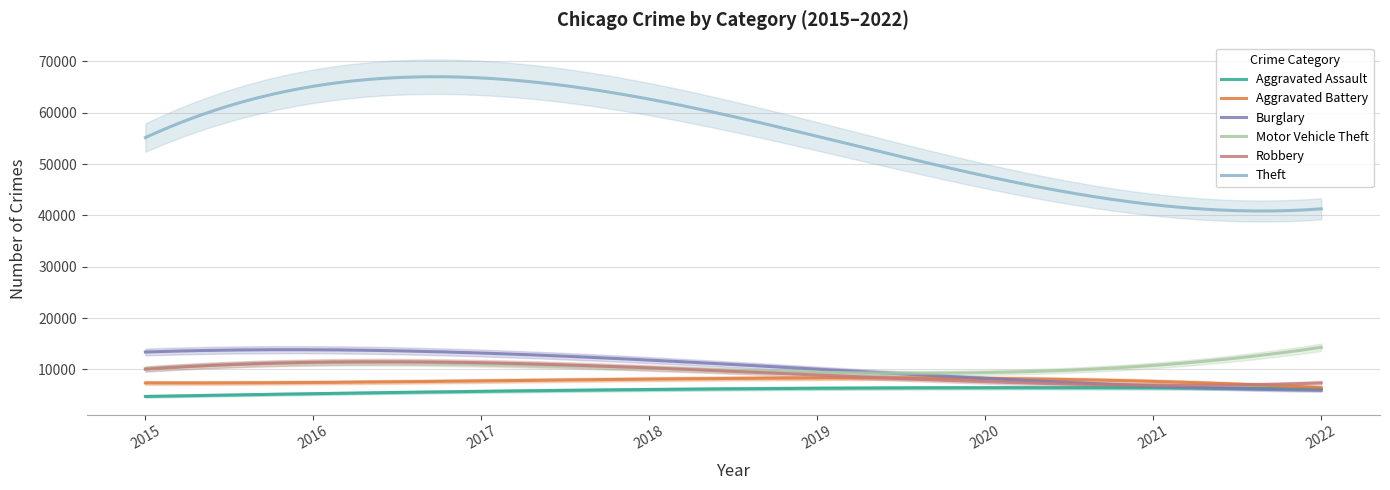

Where is the first local maximum for Burglary?

2016